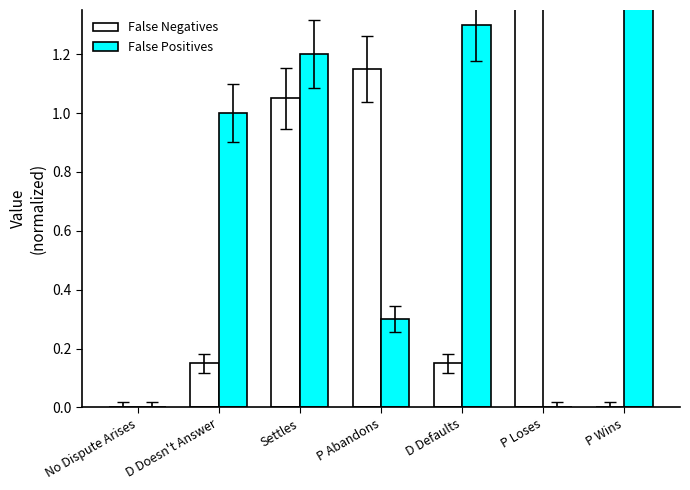

What value does the False Positives series have at Settles?

1.2